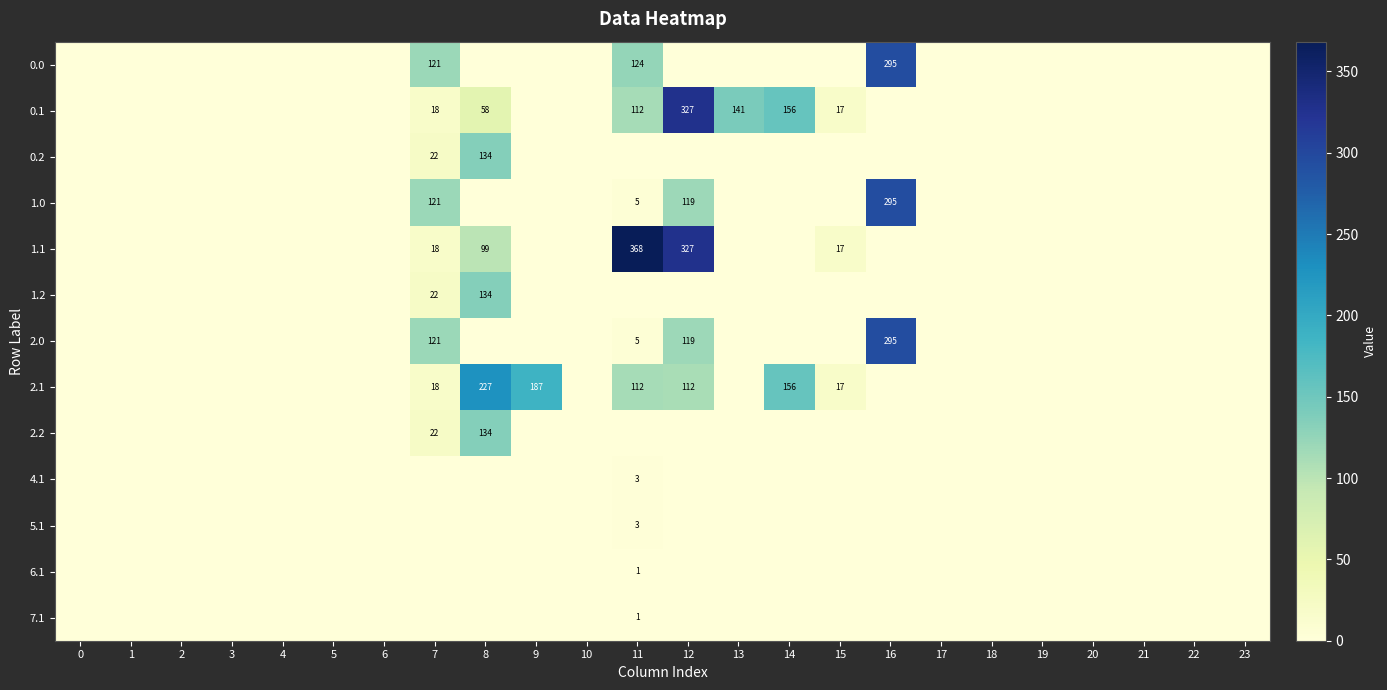

The value of 0.1 at 15 is 17. True or false?

True